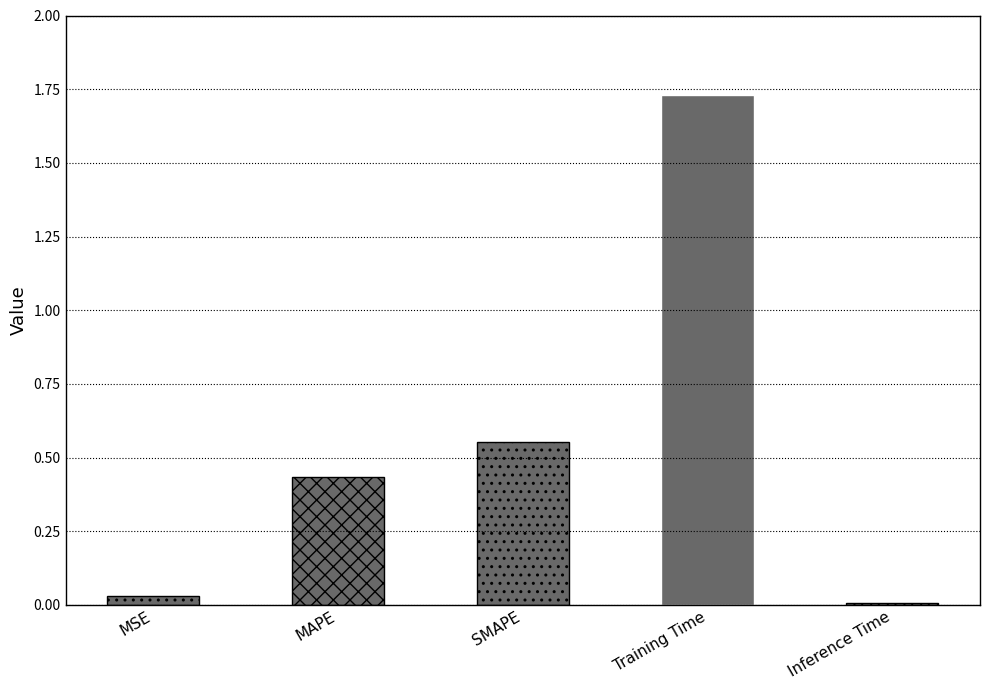

Does the chart contain stacked bars?

No